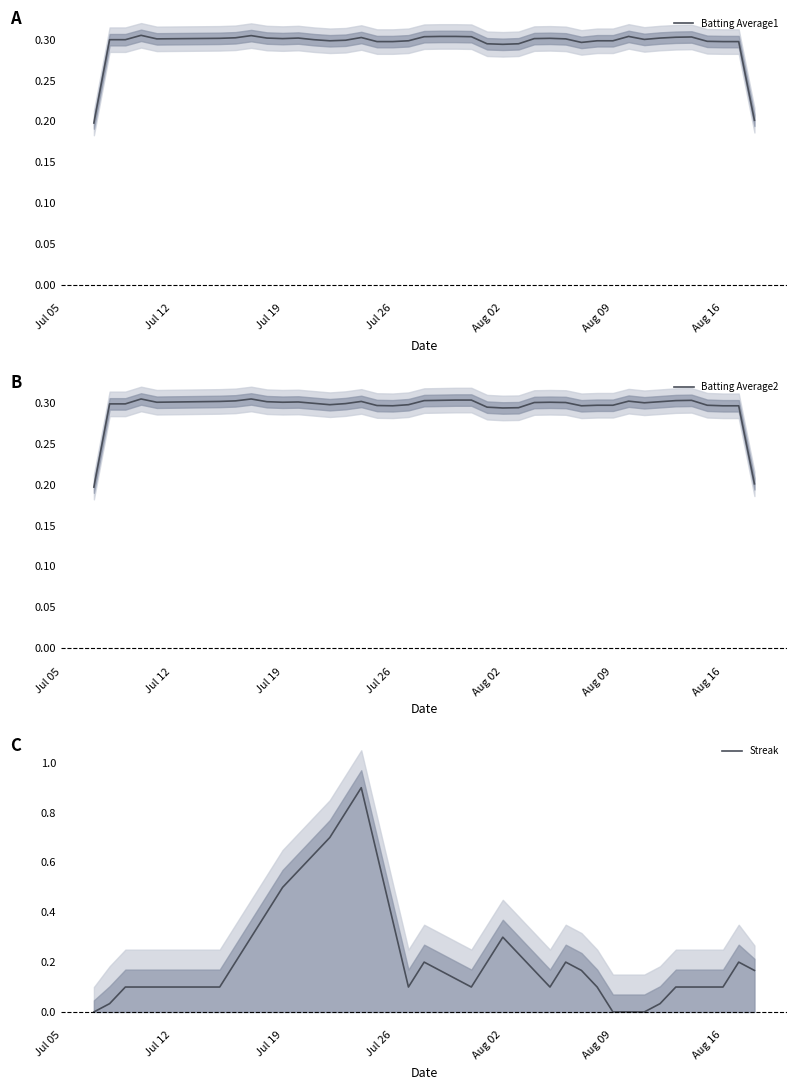

What is the value of the Batting Average2 point at the 4th from the left?

0.3